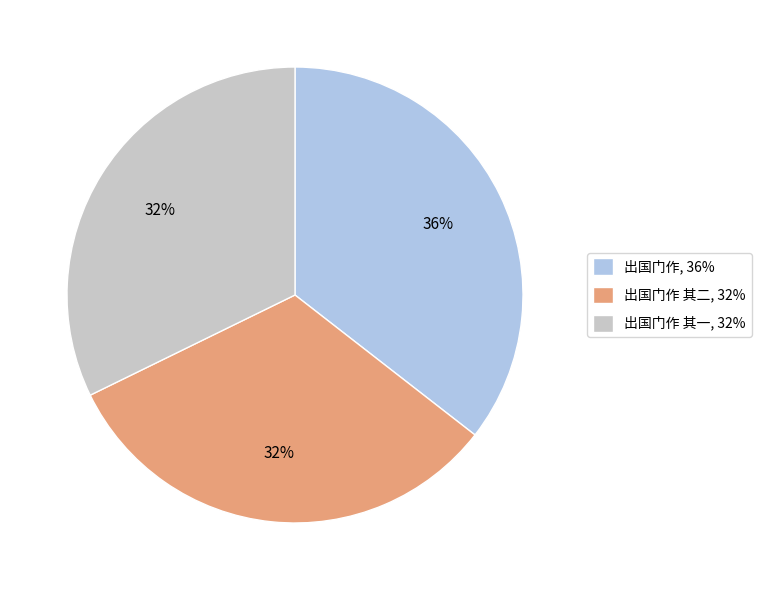

Is there a majority slice in this chart?

No